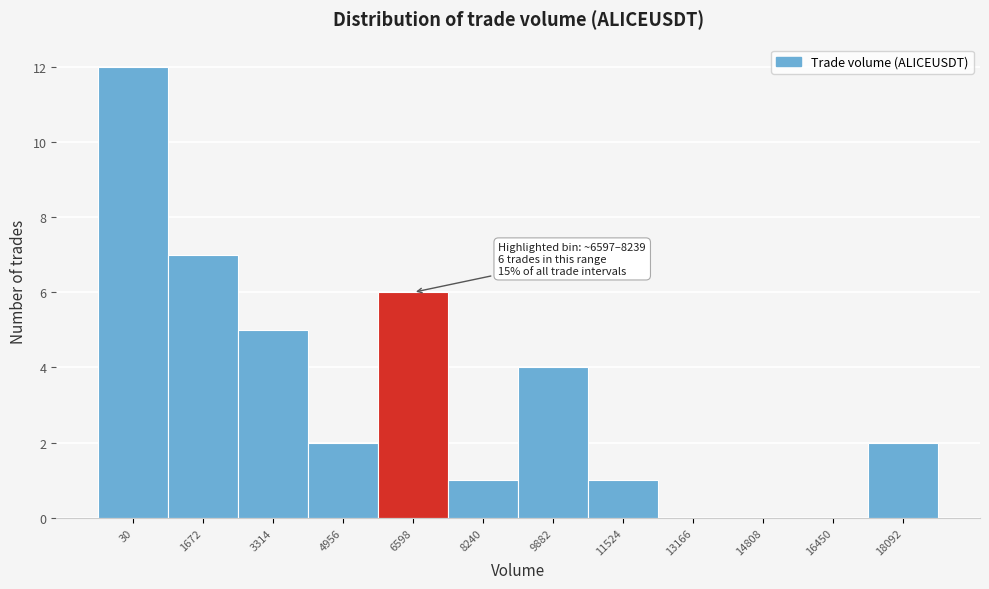

Reading left to right, list all the values displayed in this chart.

30=12	1672=7	3314=5	4956=2	6598=6	8240=1	9882=4	11524=1	13166=0	14808=0	16450=0	18092=2